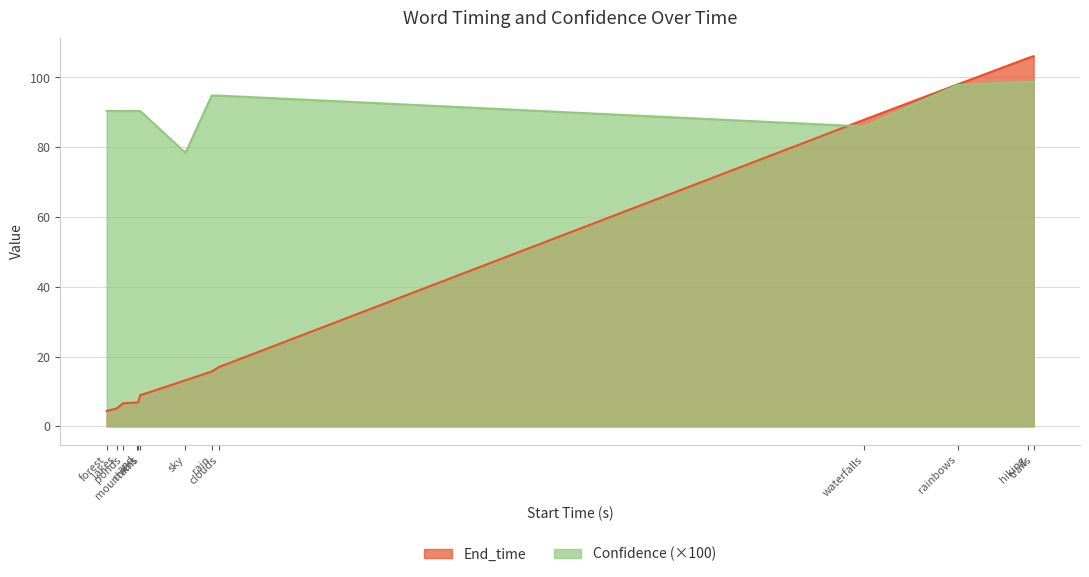

Rank the categories by End_time value from highest to lowest.

trails, hiking, rainbows, waterfalls, clouds, rain, sky, mountains, rivers, and, ponds, lakes, forest